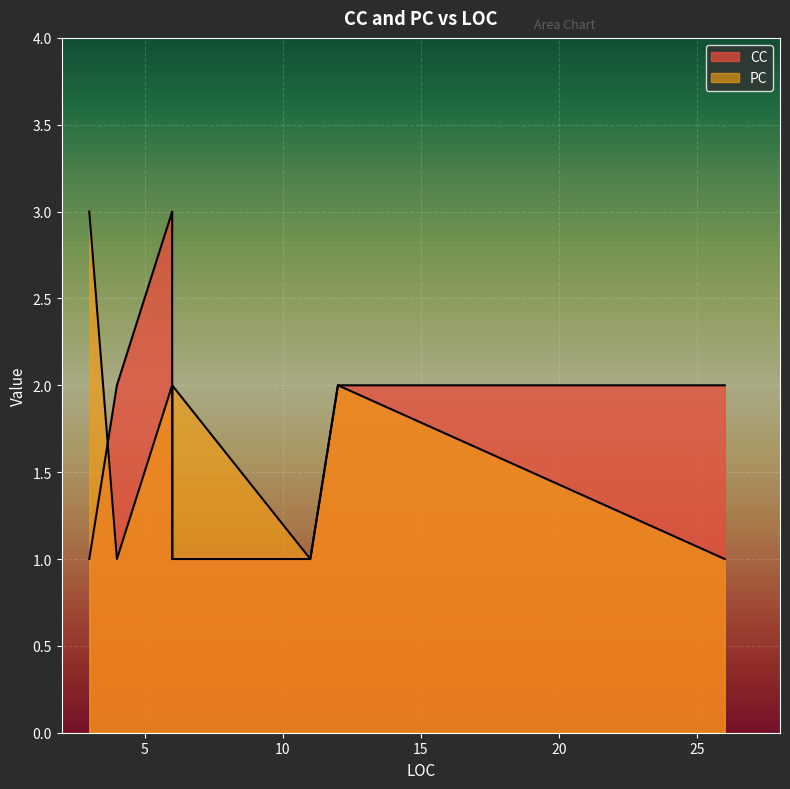

Read the CC value at 6.

3